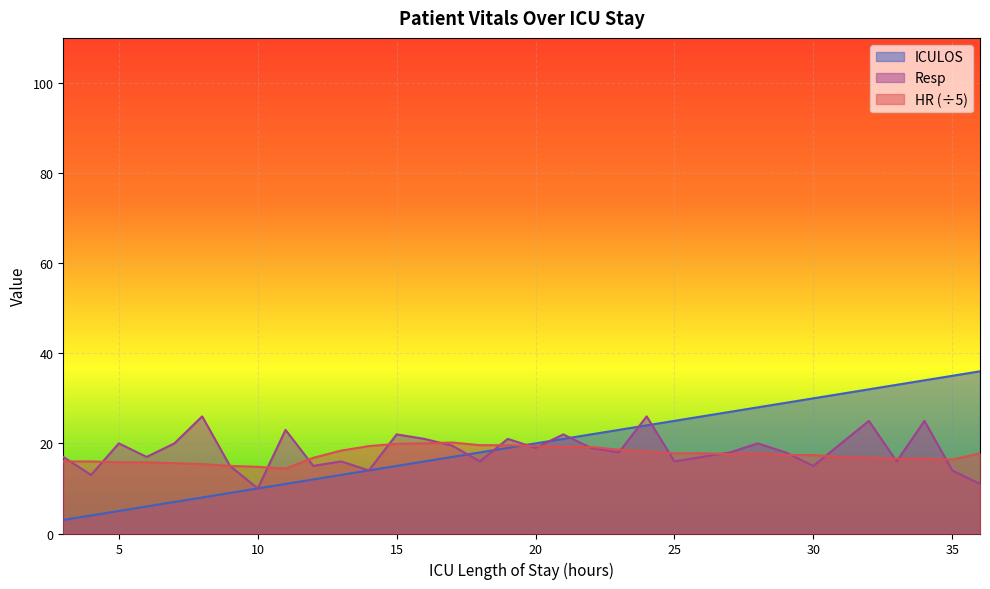

Between which two adjacent categories do Resp and HR first intersect?

3 and 4